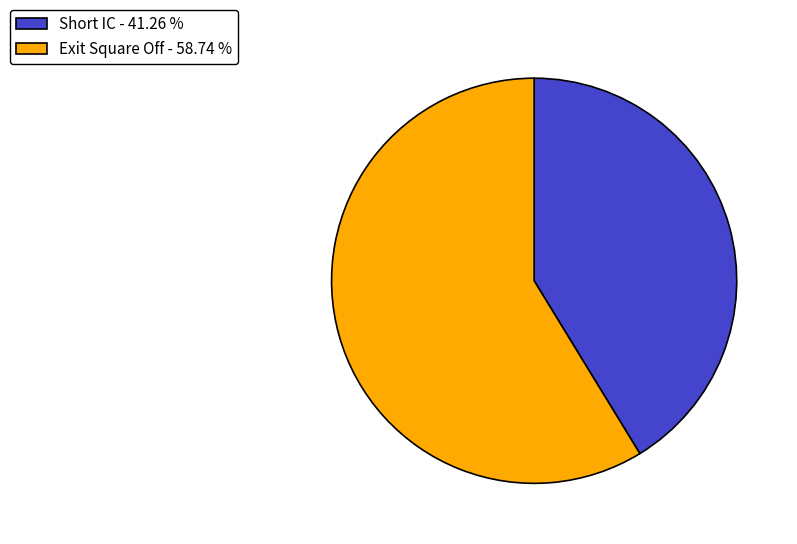

Which slice is the smallest?

Short IC